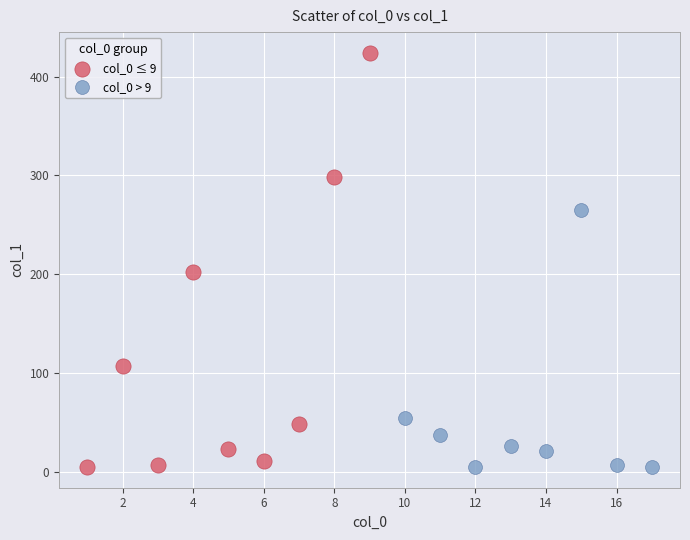

Which series has the widest spread of Y values?

col_0 ≤ 9